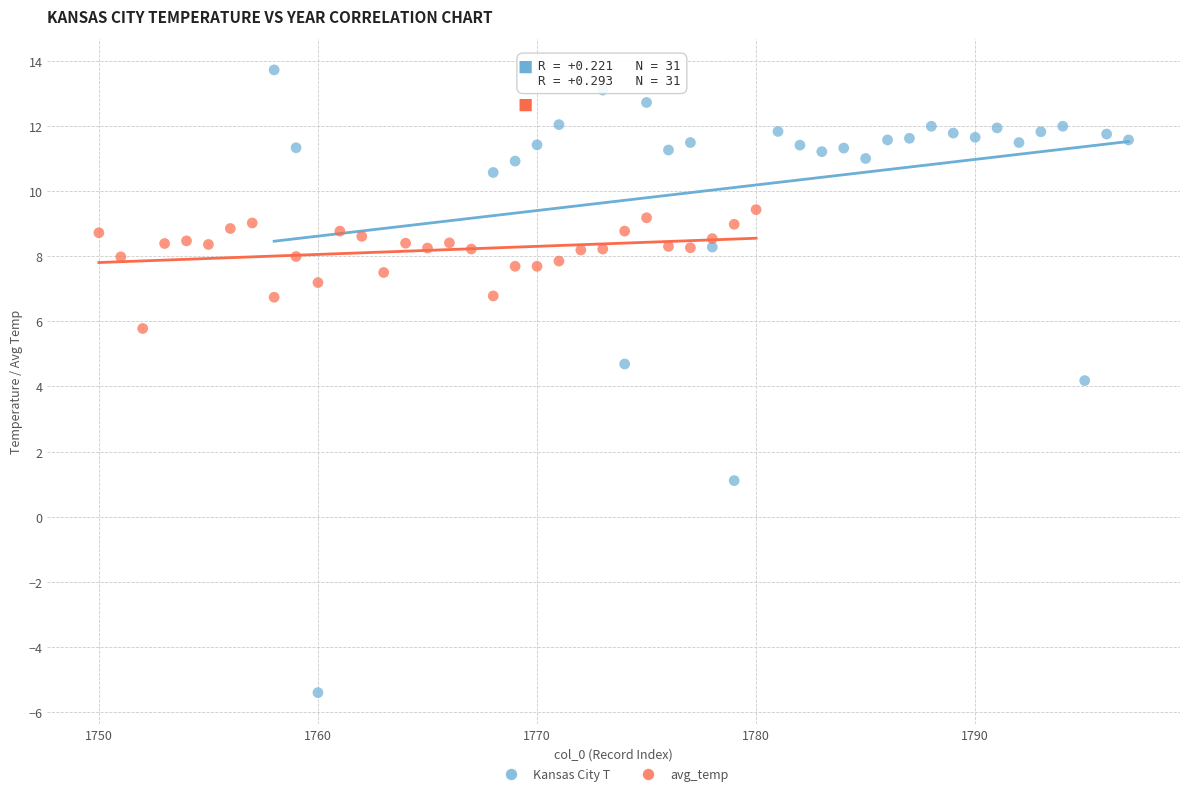

Which series reaches the minimum Y coordinate?

Kansas City T